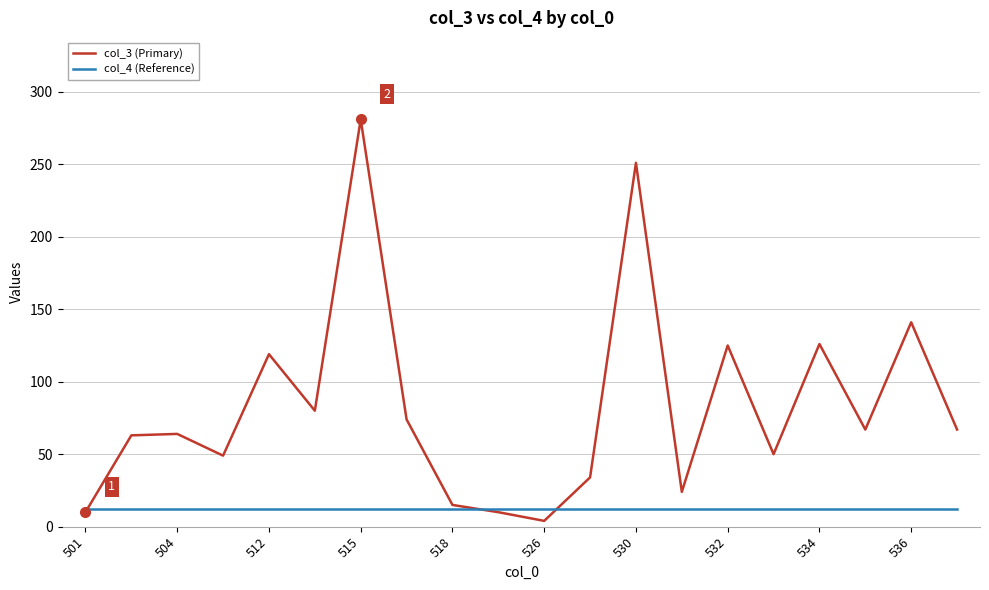

Which series has the widest spread of values?

col_3 (Primary)